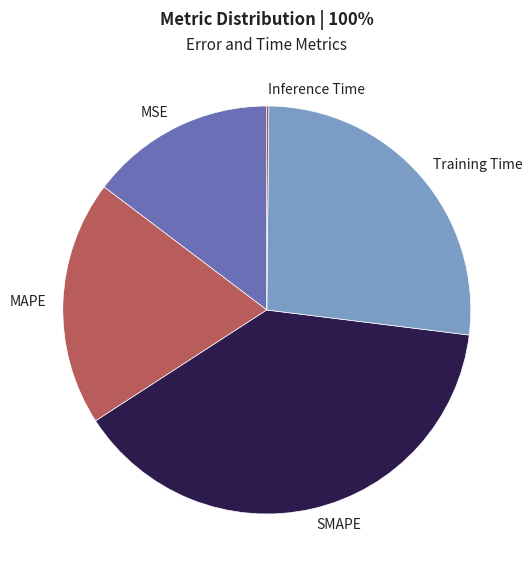

Does SMAPE account for over 50% of the chart?

No